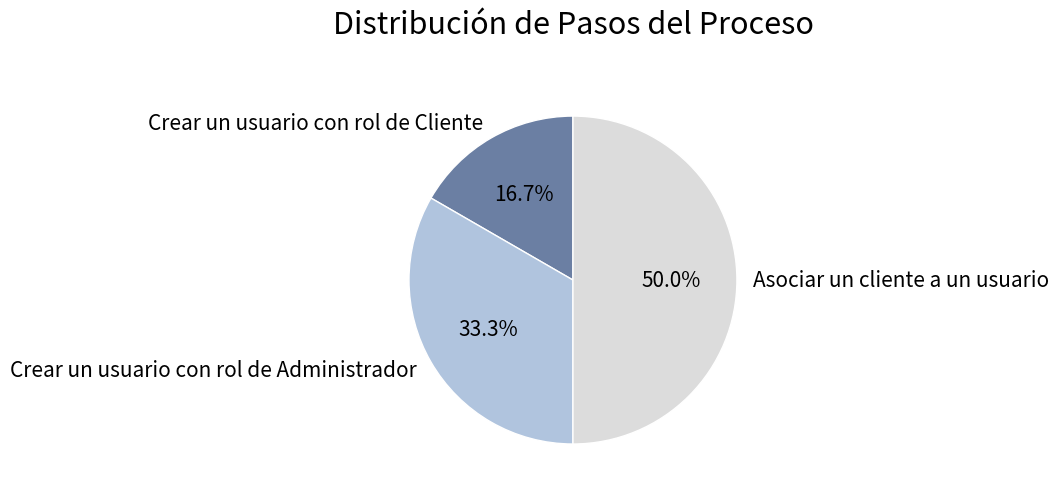

Which slice is the smallest?

Crear un usuario con rol de Cliente